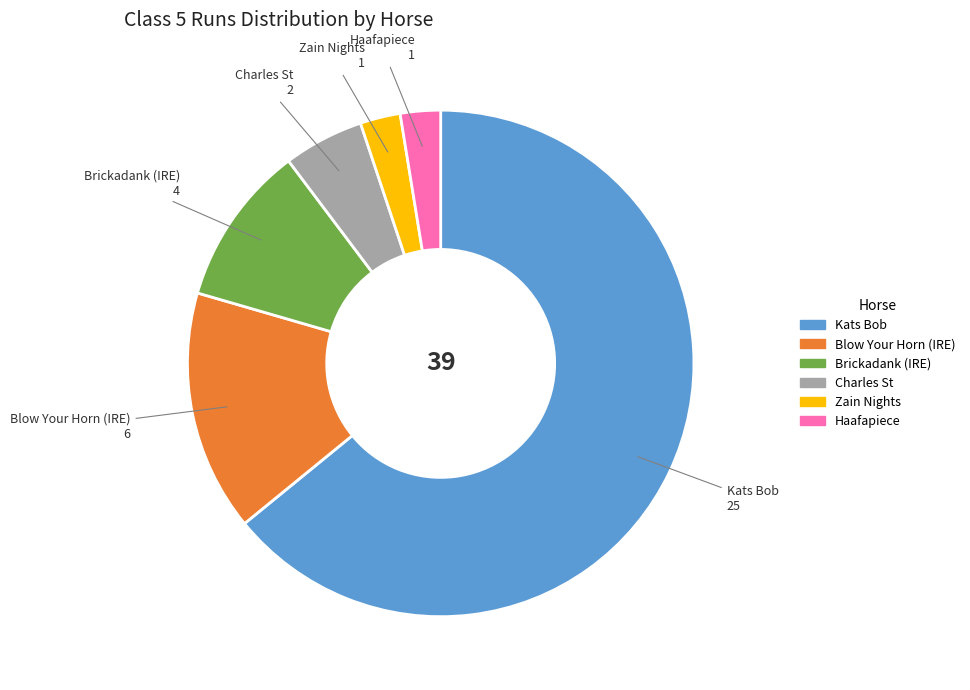

Does any single category account for the majority?

Yes